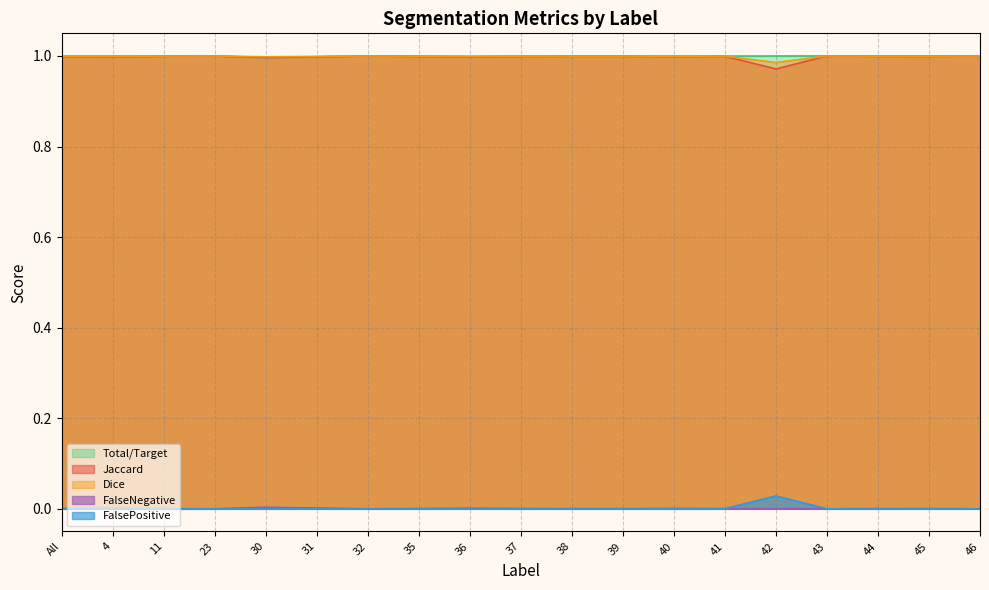

Which has a higher value, 38 or 36?

38